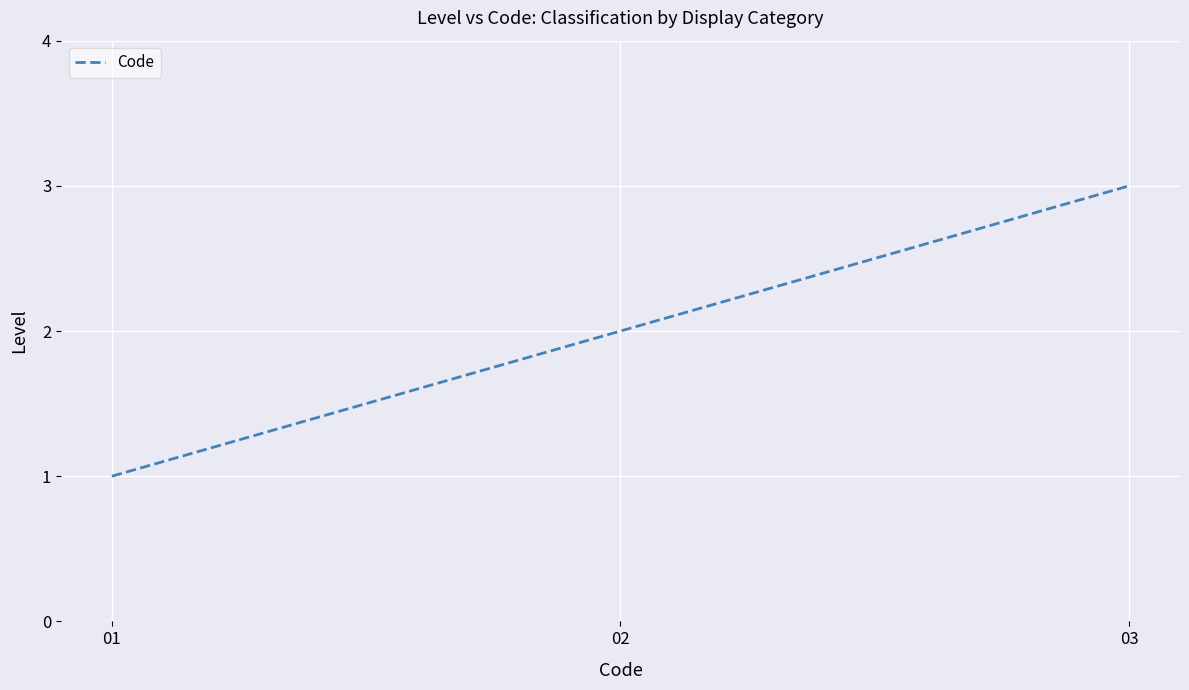

Count the number of categories in the chart.

3